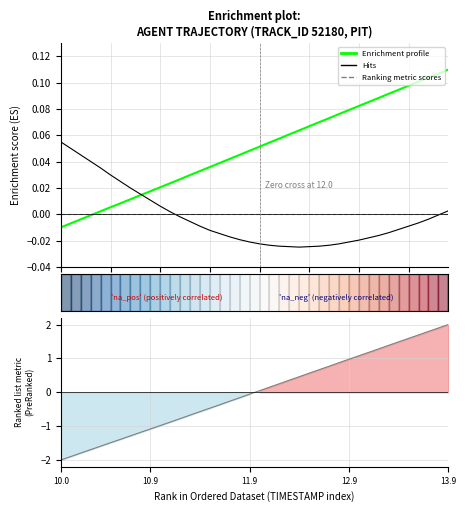

What is the difference between the maximum and second lowest values in the X (Enrichment profile) series?

0.1